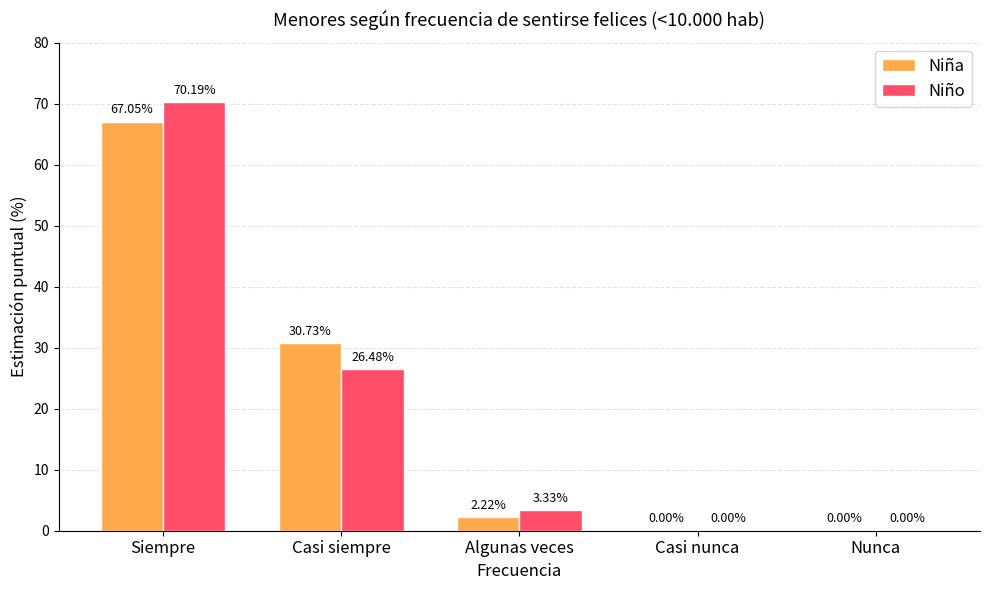

What is the sum of all Niño values?

100.0